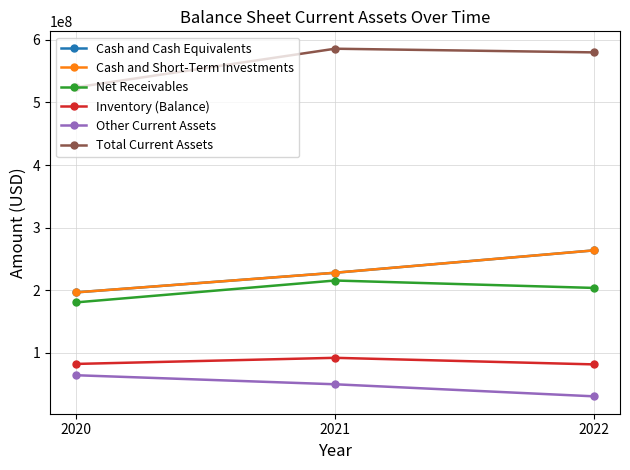

At which label is Total Current Assets closest to 554949500?

2022